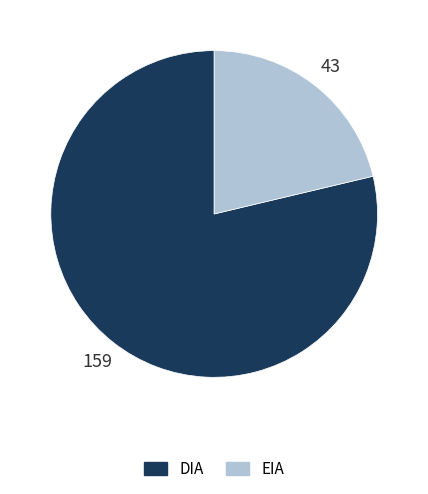

Which slice is the smallest?

EIA